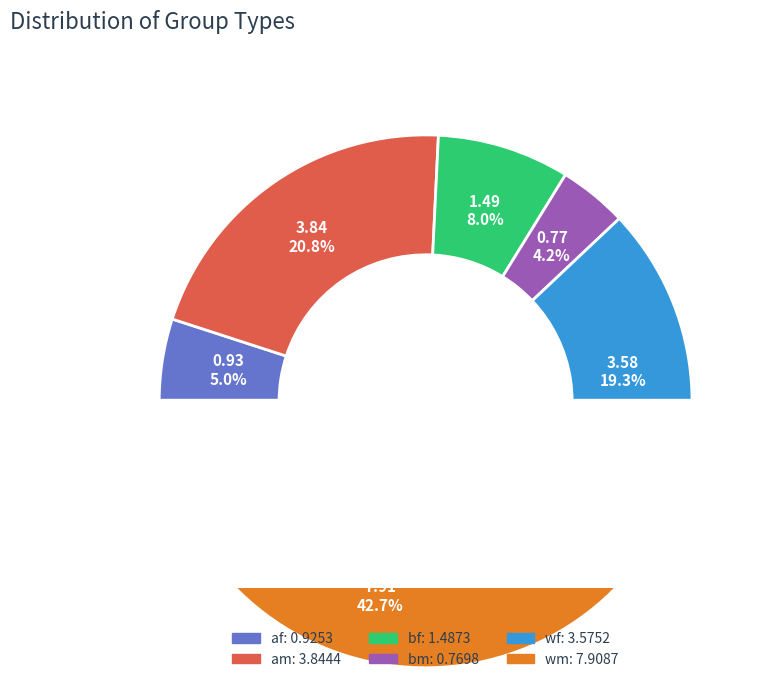

How many segments does this pie chart have?

6